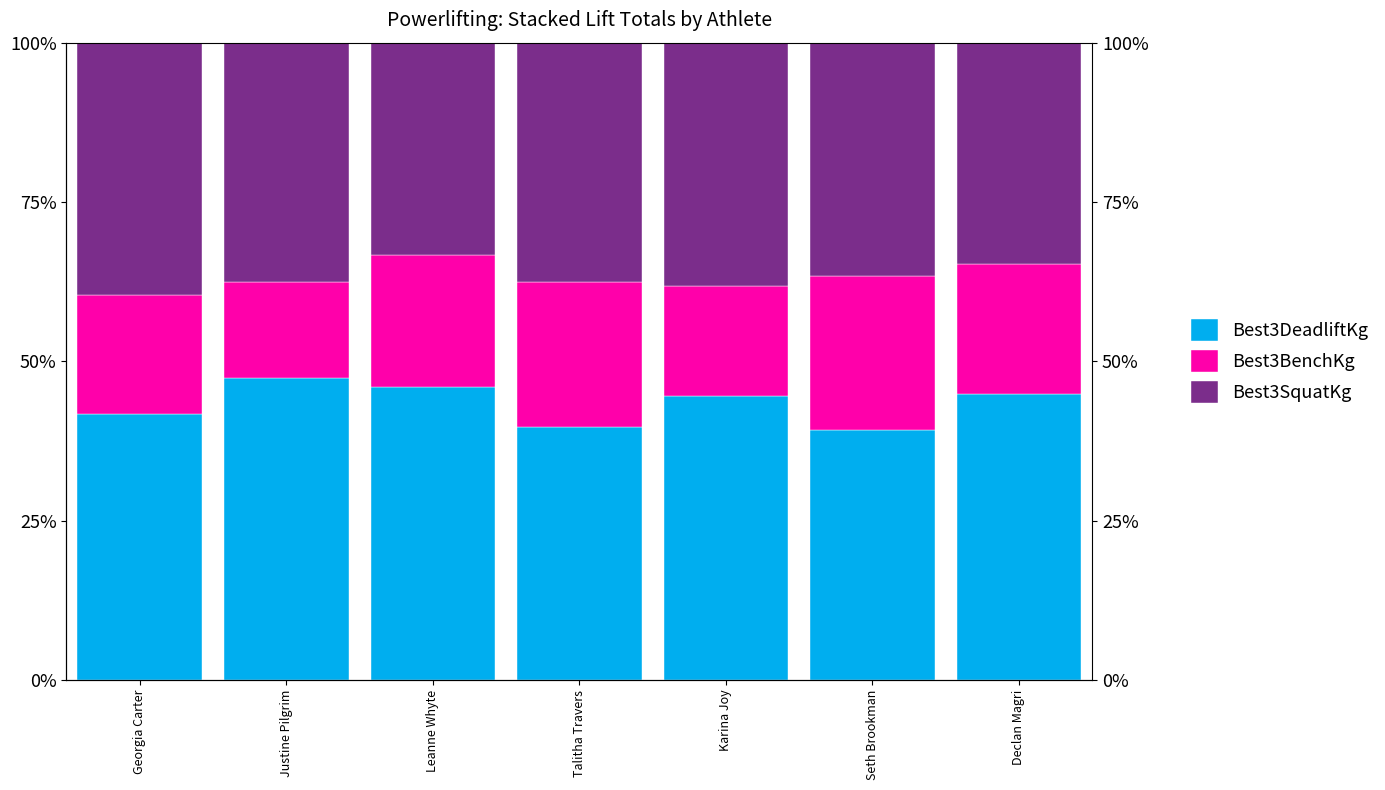

Which category has the lowest value across all series?

Justine Pilgrim